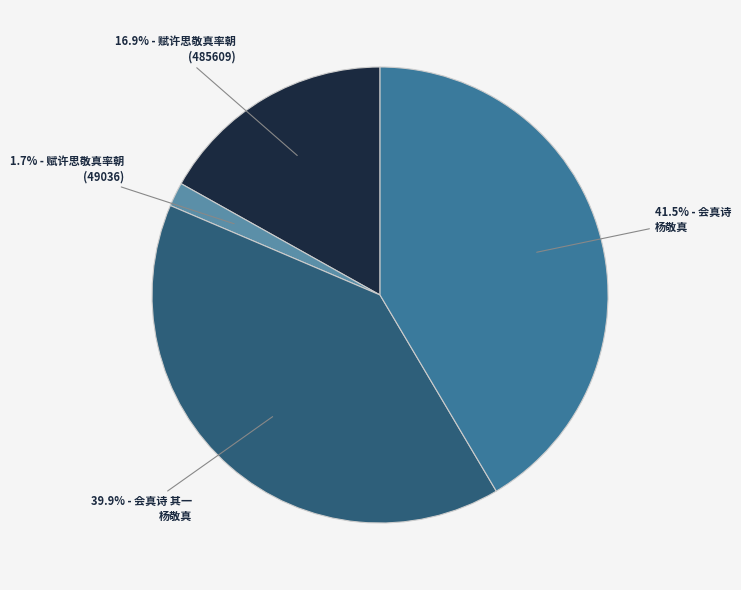

Count the number of slices in the pie.

4